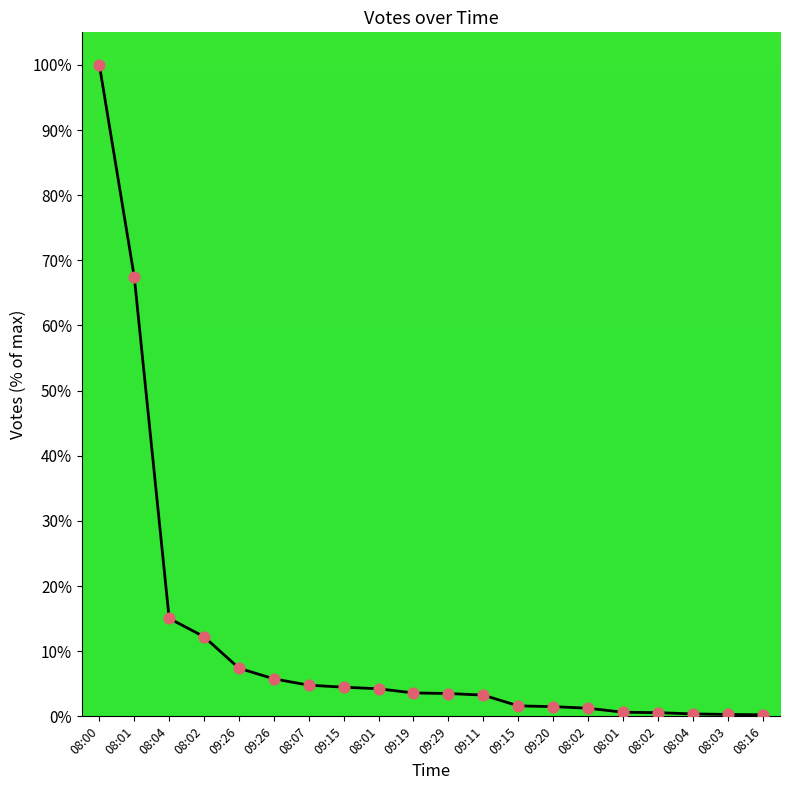

Approximately how many times larger is the value at 08:04 compared to 08:01?

0.1